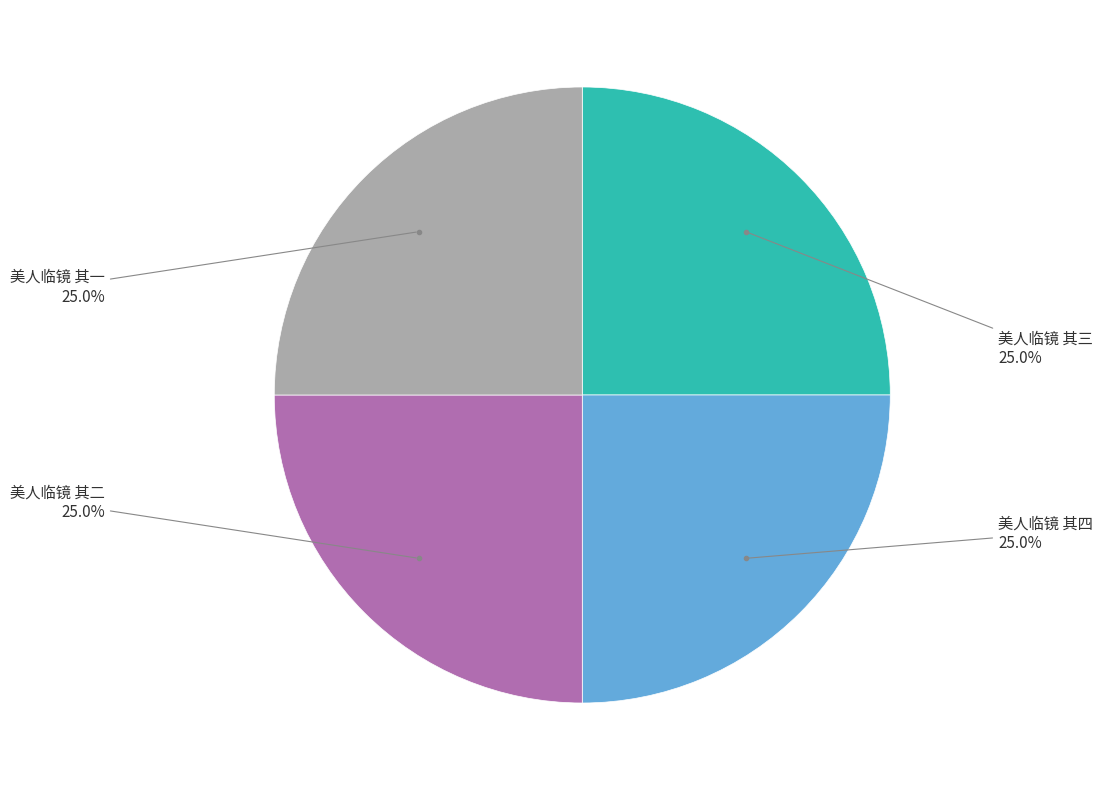

Does any single category account for the majority?

No